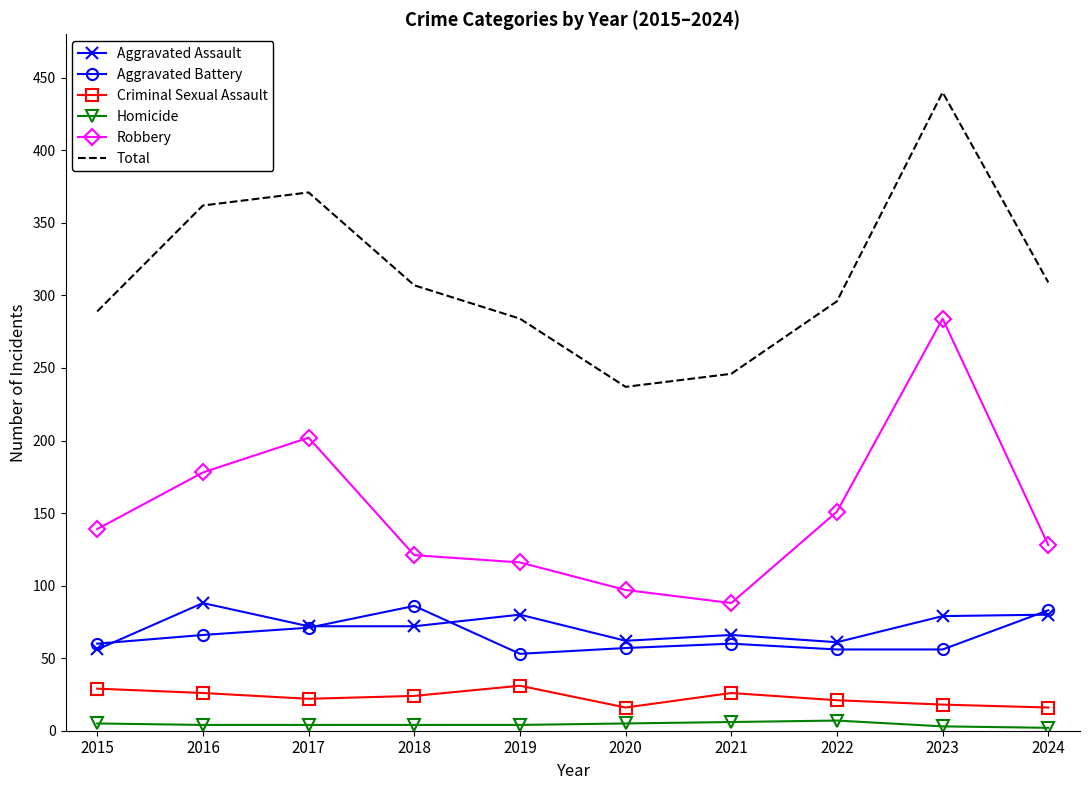

True or false: Aggravated Battery and Robbery cross at least once.

False